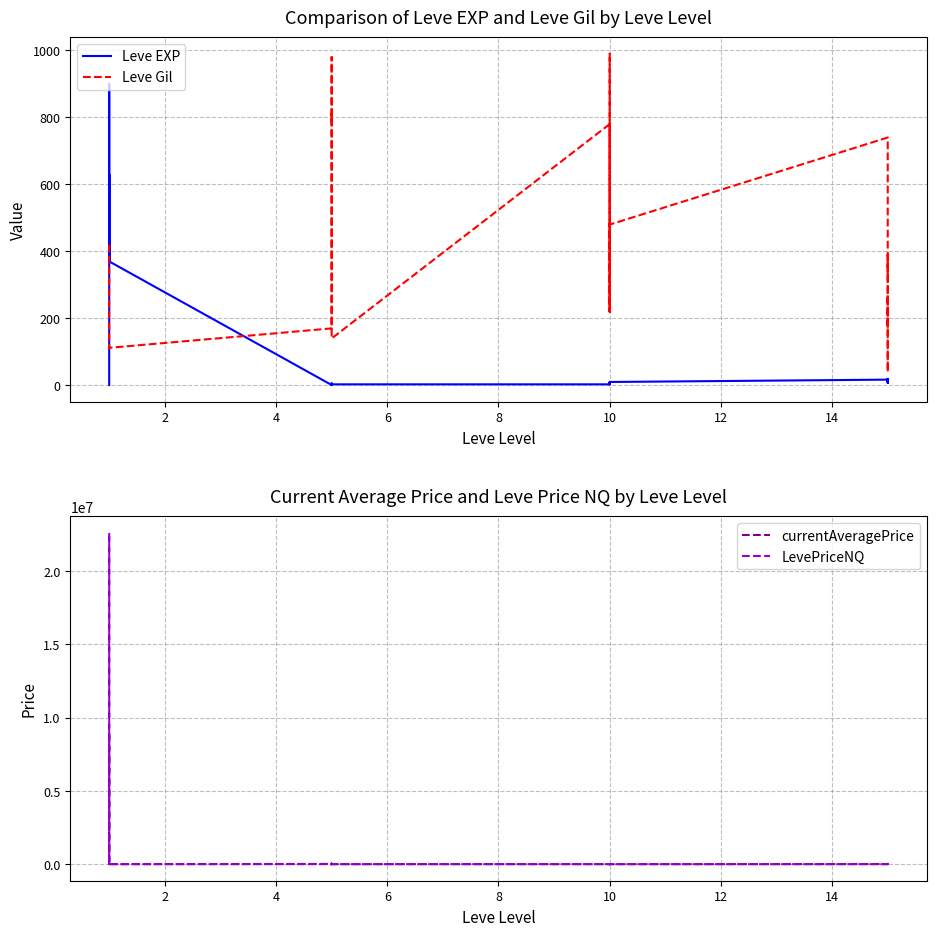

True or false: LevePriceNQ and currentAveragePrice cross at least once.

True